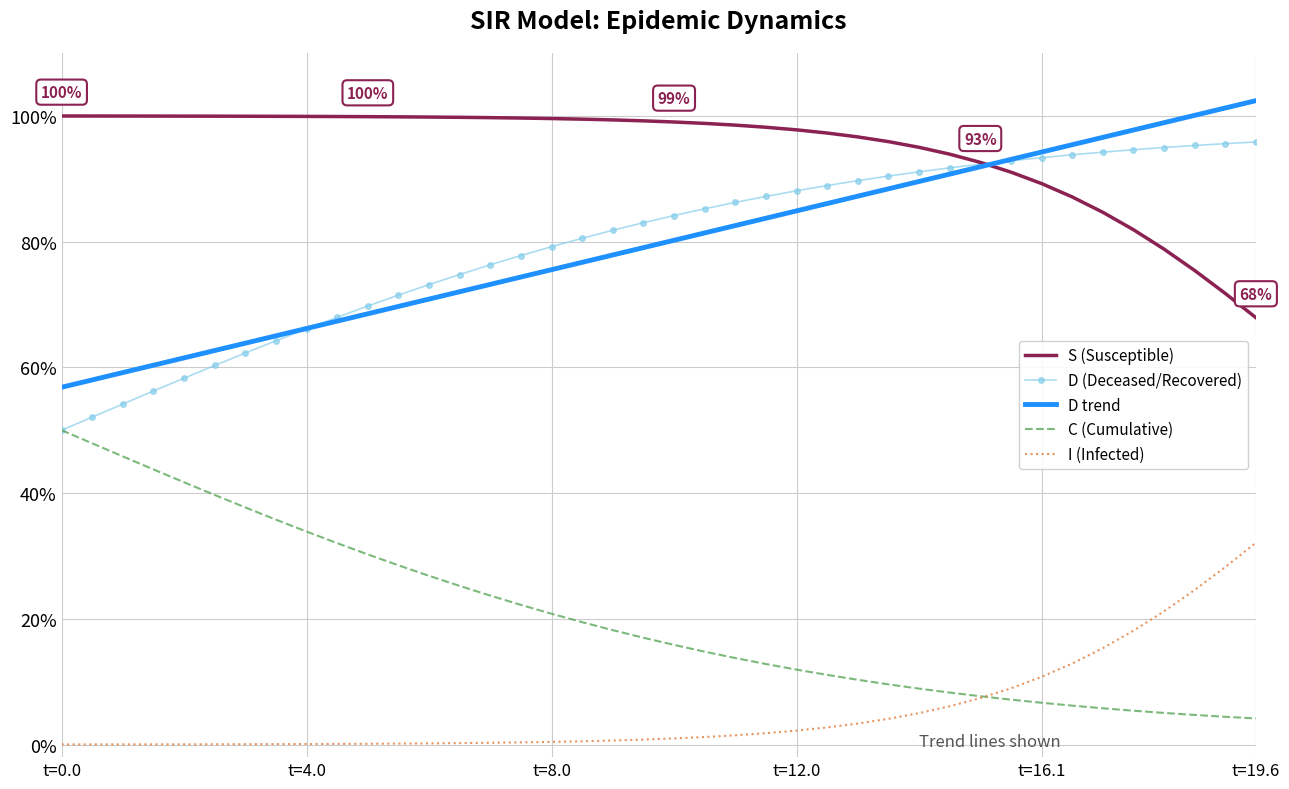

At which category is the sum across all series the highest?

t=19.6